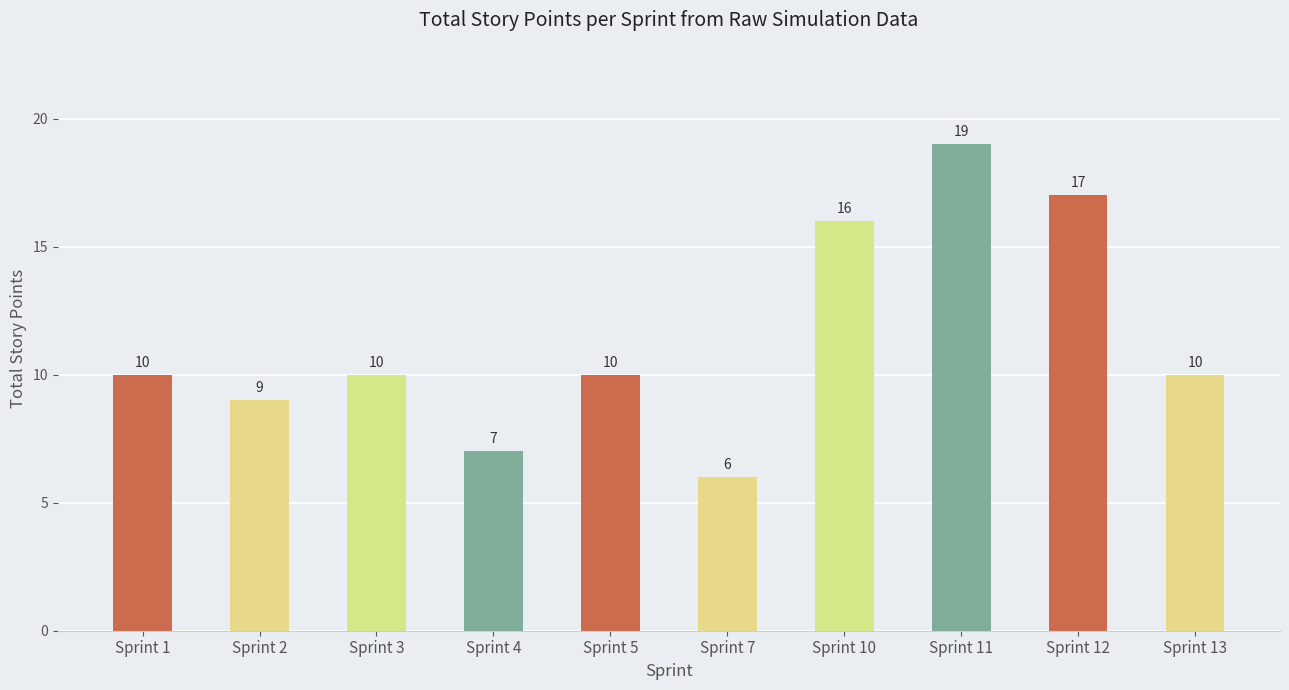

What is the value of the 2nd bar from the left?

9